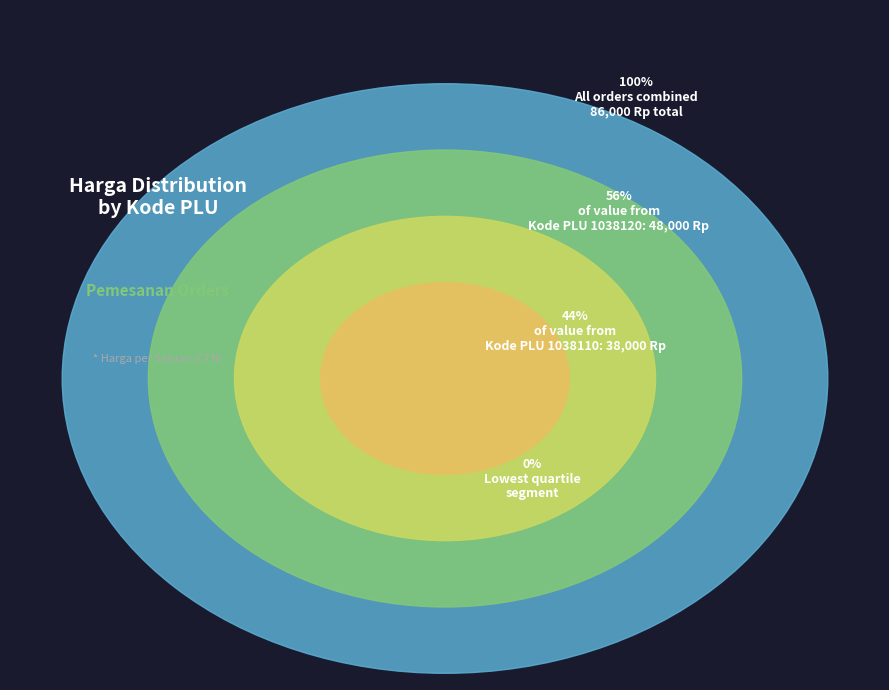

To the nearest percent, what is the difference between the 1038120 and 1038110 slice percentages?

12%